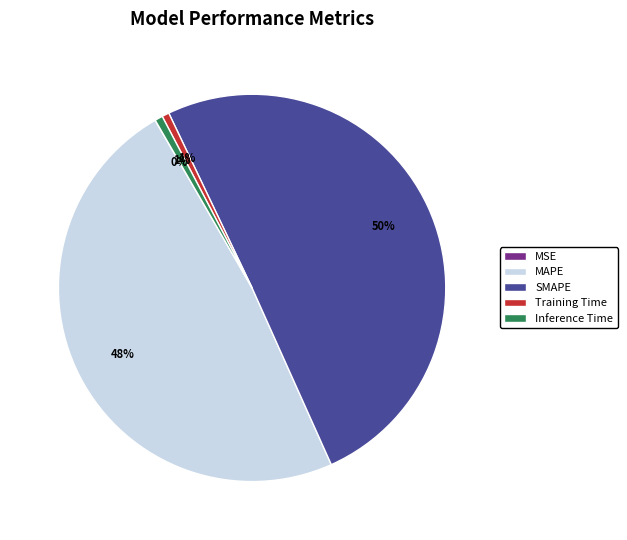

What percentage is the SMAPE slice, to the nearest percent?

50%